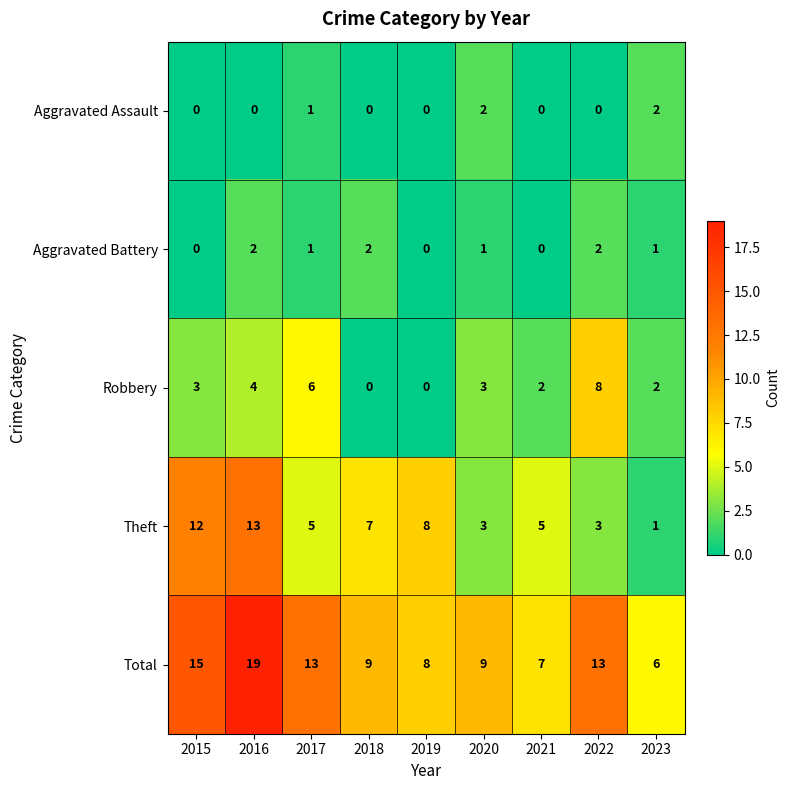

Where does the Aggravated Battery series first go above 1?

2016